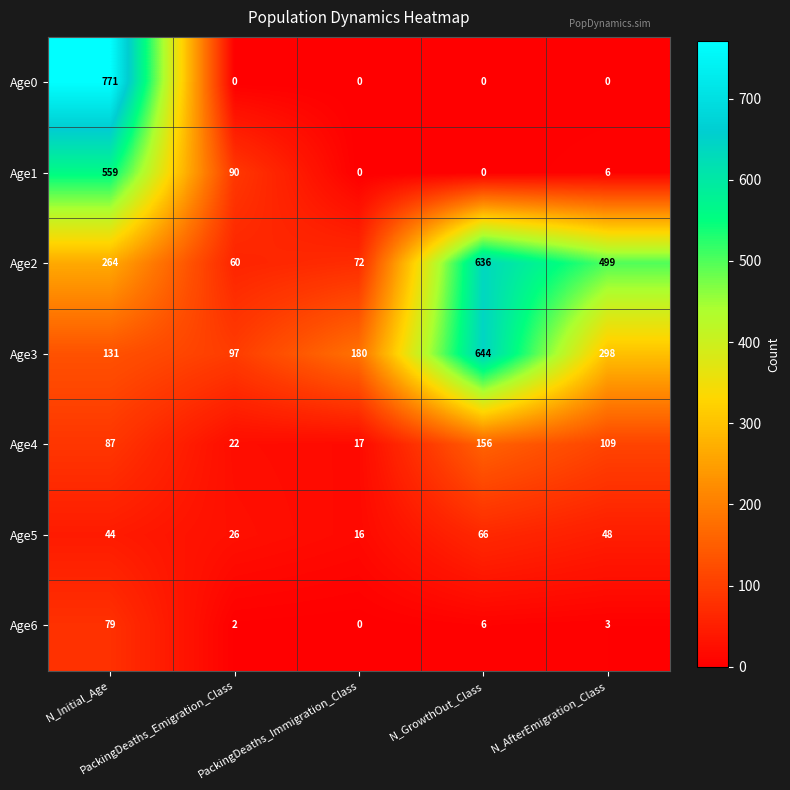

What is the difference between the highest and lowest values at PackingDeaths_Immigration_Class?

180